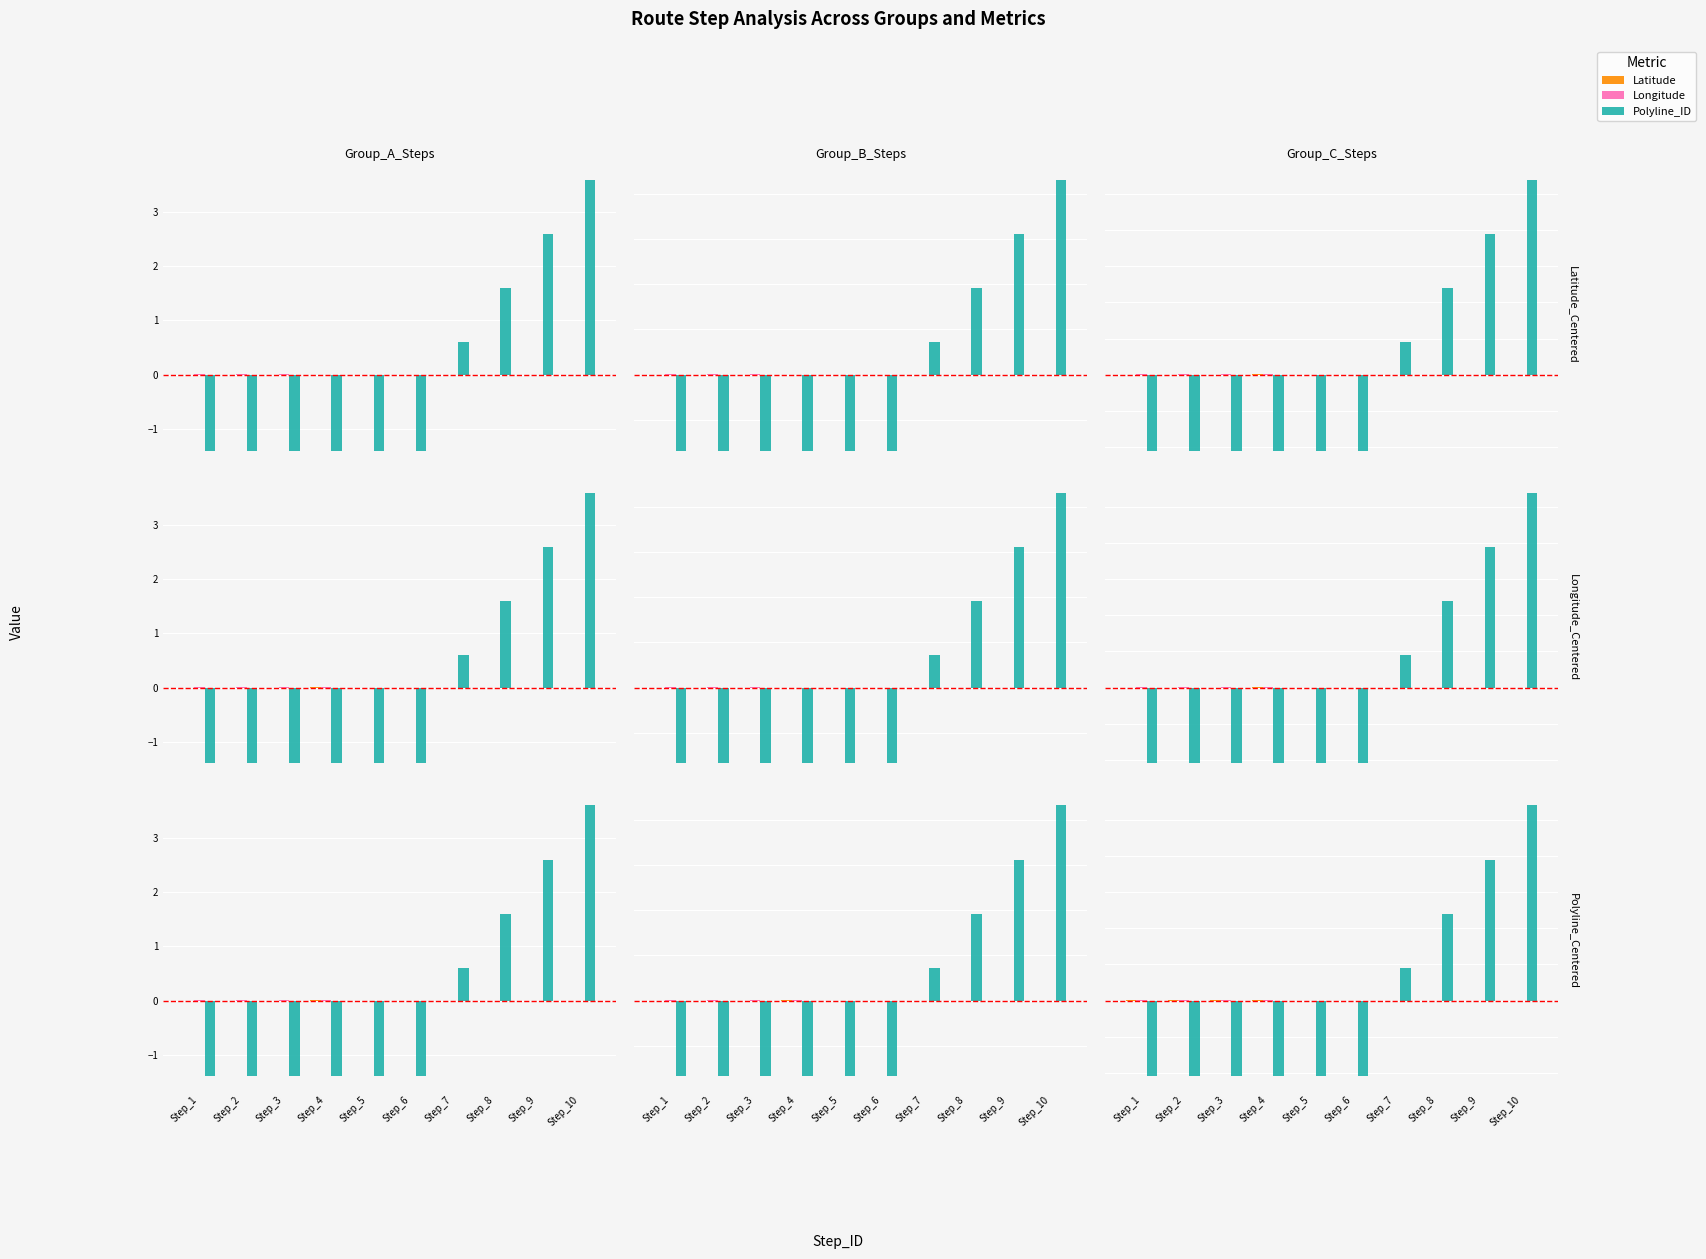

Rank the series at Step_4 from lowest to highest value.

Polyline_ID, Longitude, Latitude